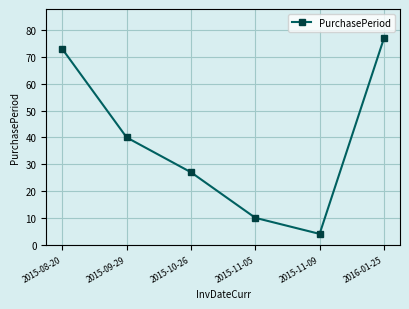

What is the difference between the second highest and minimum values?

69